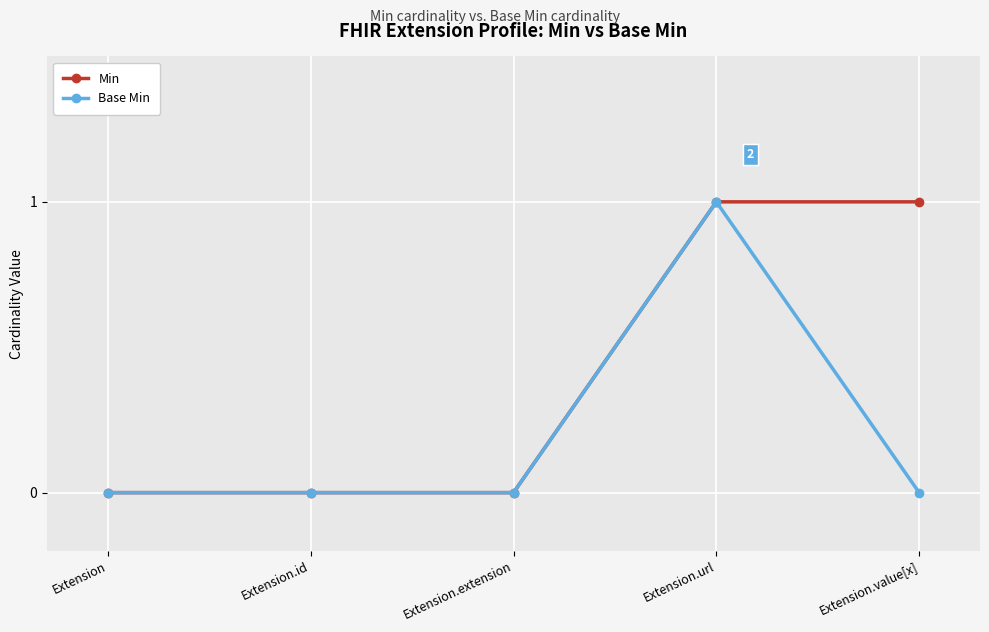

Which series has the largest total across all categories?

Min